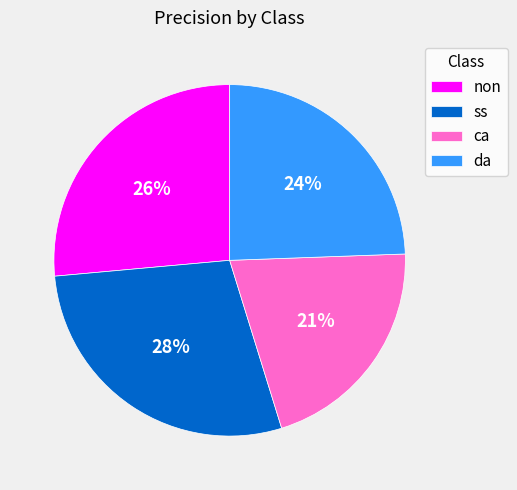

To the nearest percent, what is the combined percentage of ca and da?

45%